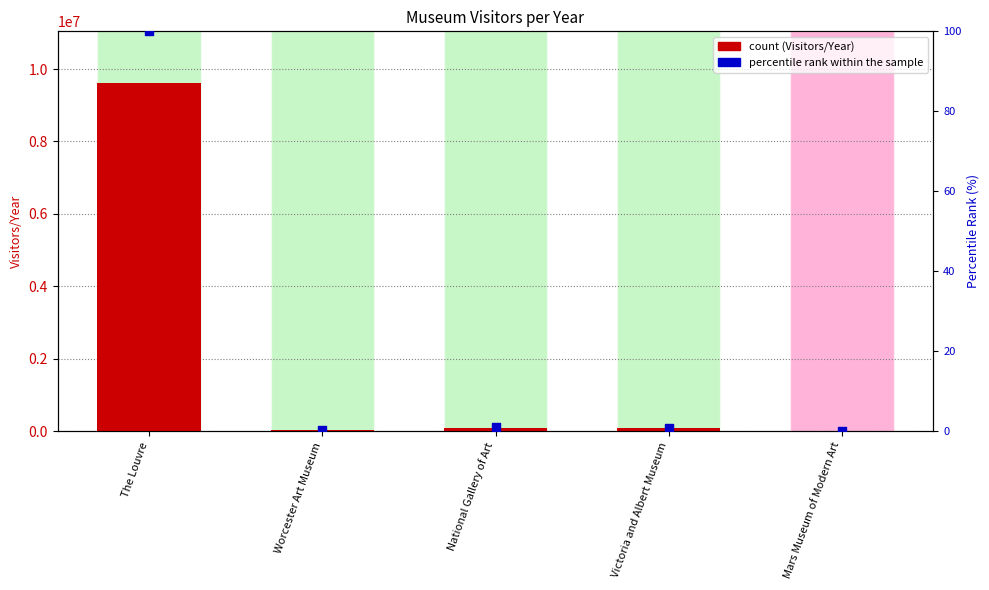

At which category is the sum across all series the highest?

The Louvre